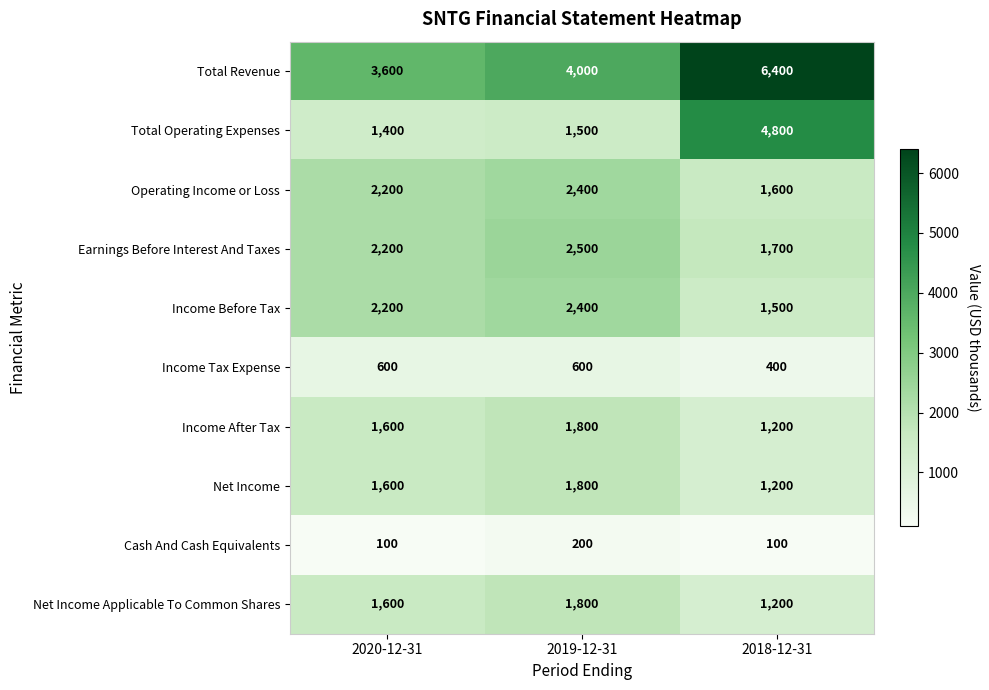

Reading left to right, extract all data points from this chart.

Total Revenue: 3600	4000	6400
Total Operating Expenses: 1400	1500	4800
Operating Income or Loss: 2200	2400	1600
Earnings Before Interest And Taxes: 2200	2500	1700
Income Before Tax: 2200	2400	1500
Income Tax Expense: 600	600	400
Income After Tax: 1600	1800	1200
Net Income: 1600	1800	1200
Cash And Cash Equivalents: 100	200	100
Net Income Applicable To Common Shares: 1600	1800	1200